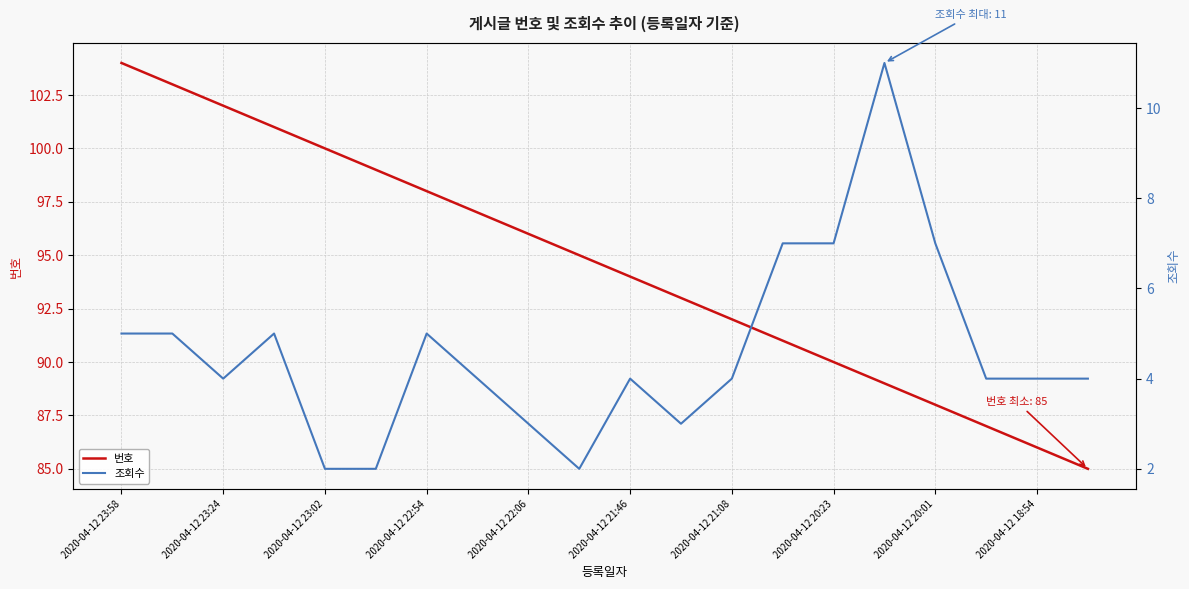

The value of 번호 at 2020-04-12 22:54 is 98. True or false?

True